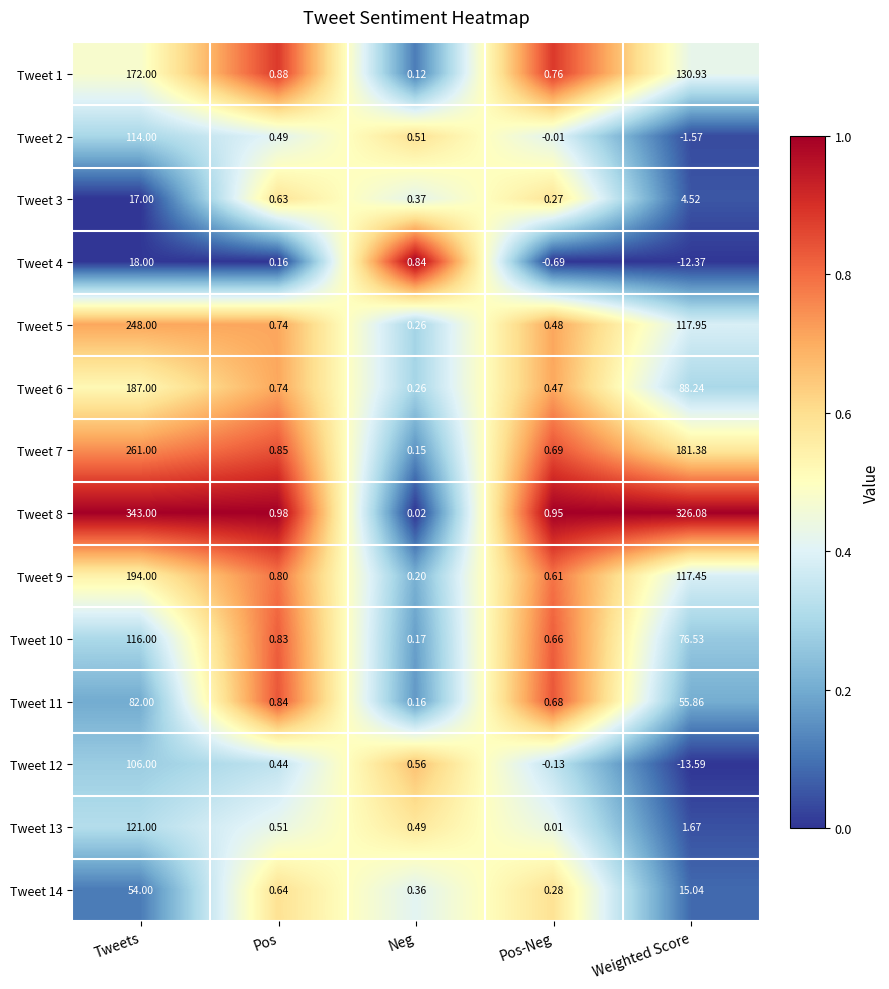

List the labels in order of Tweet 2 value, smallest first.

Weighted Score, Pos-Neg, Pos, Neg, Tweets